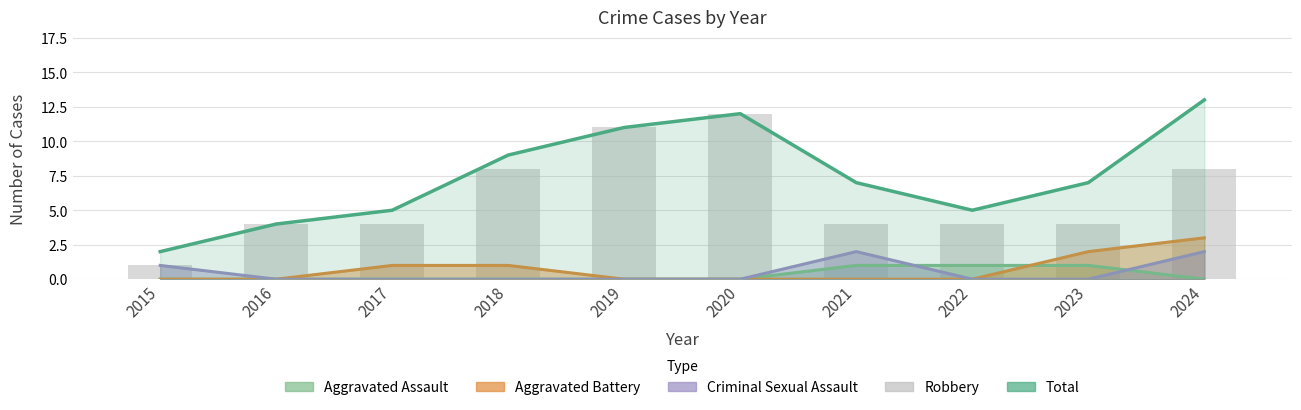

What is the sum of the values at 2024 and 2023?

12